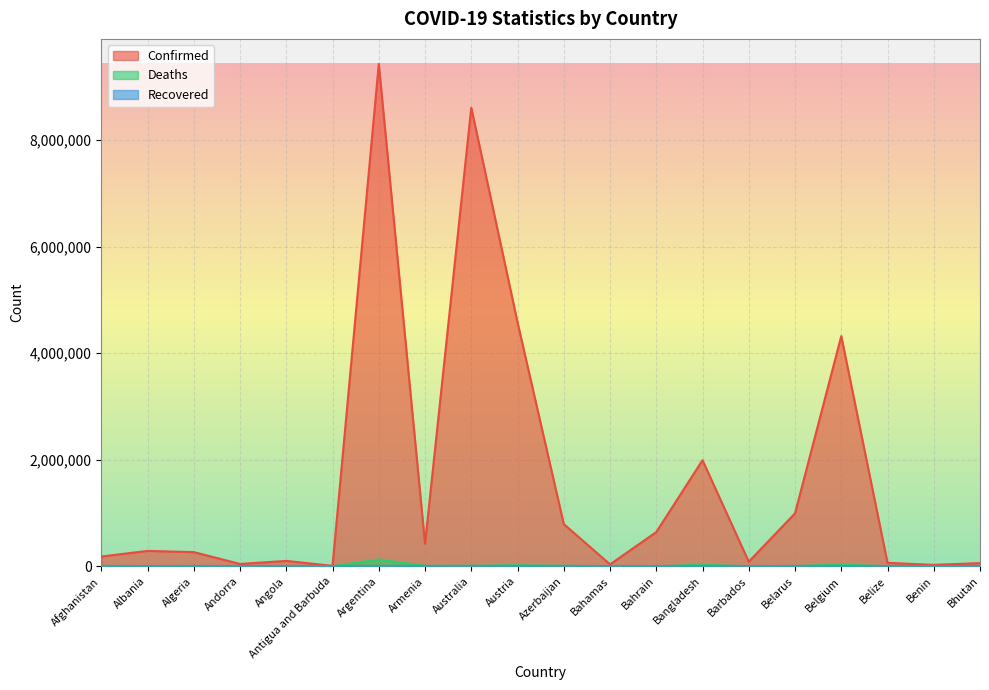

In Confirmed, how many points are higher than both neighbors (excluding endpoints)?

6